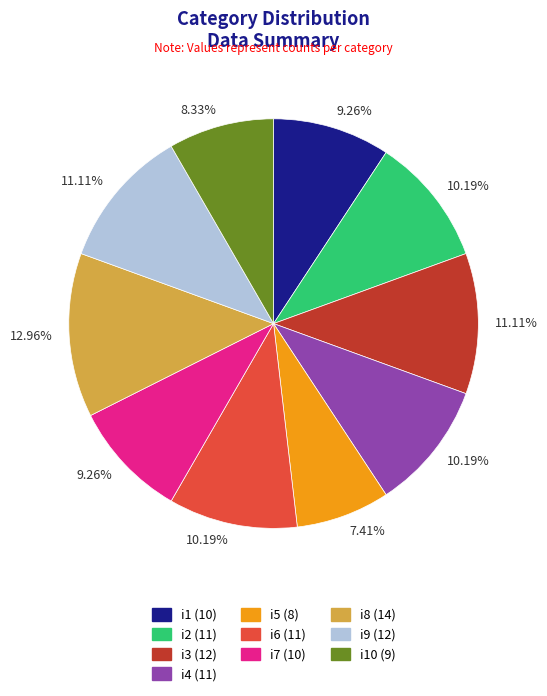

Is there a majority slice in this chart?

No